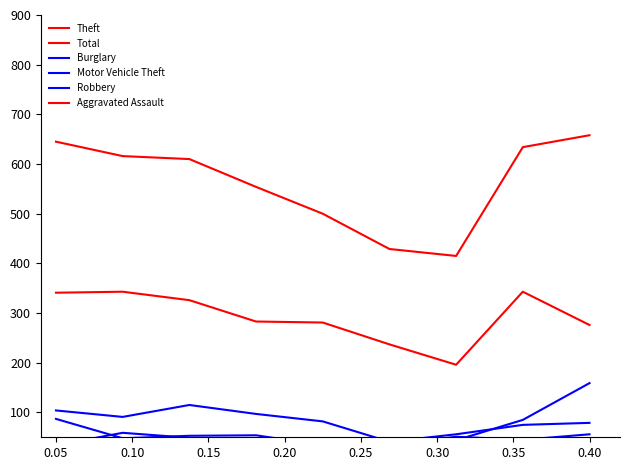

What is the sum of all Motor Vehicle Theft values?

597